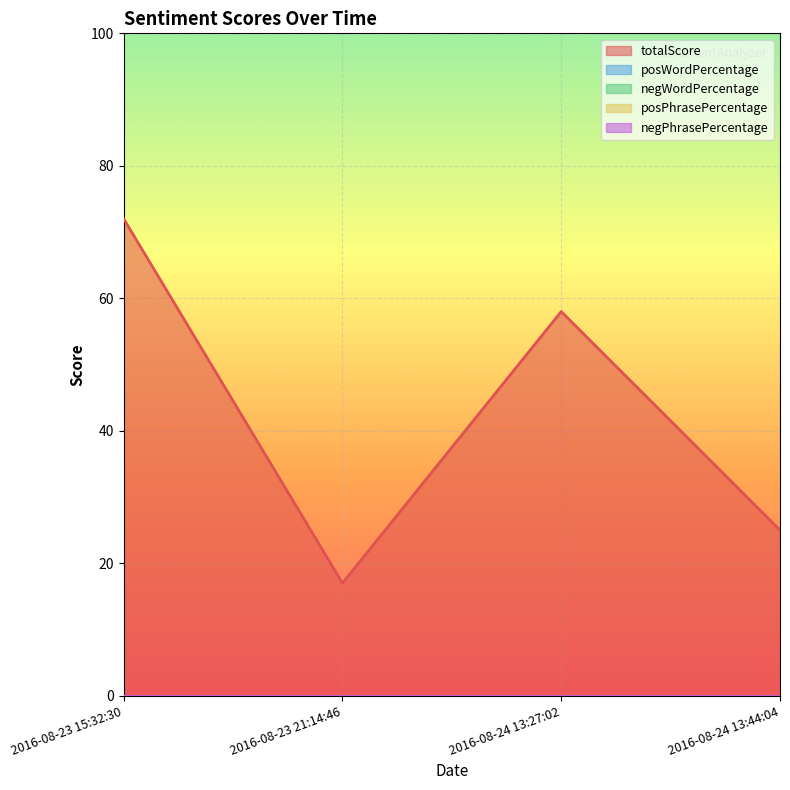

What are all the series names shown in the legend?

totalScore, posWordPercentage, negWordPercentage, posPhrasePercentage, negPhrasePercentage